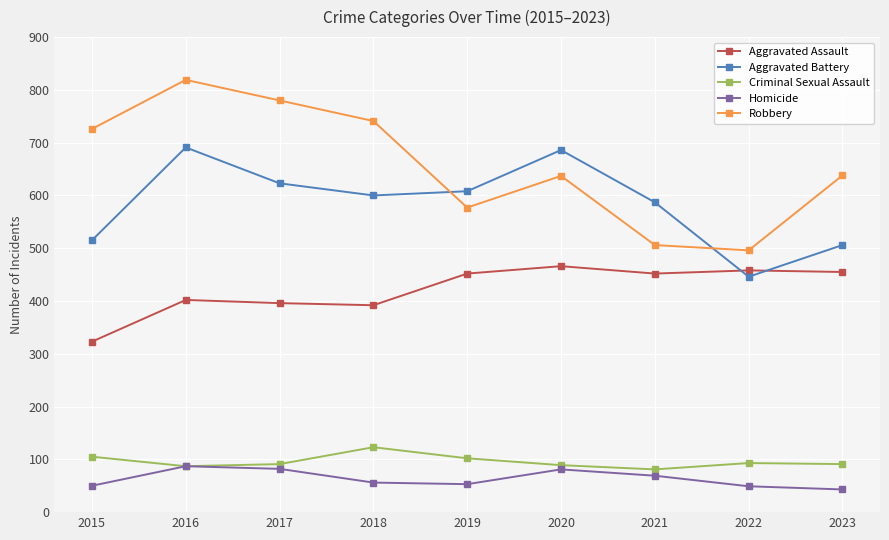

What is the maximum value shown in the chart?

819